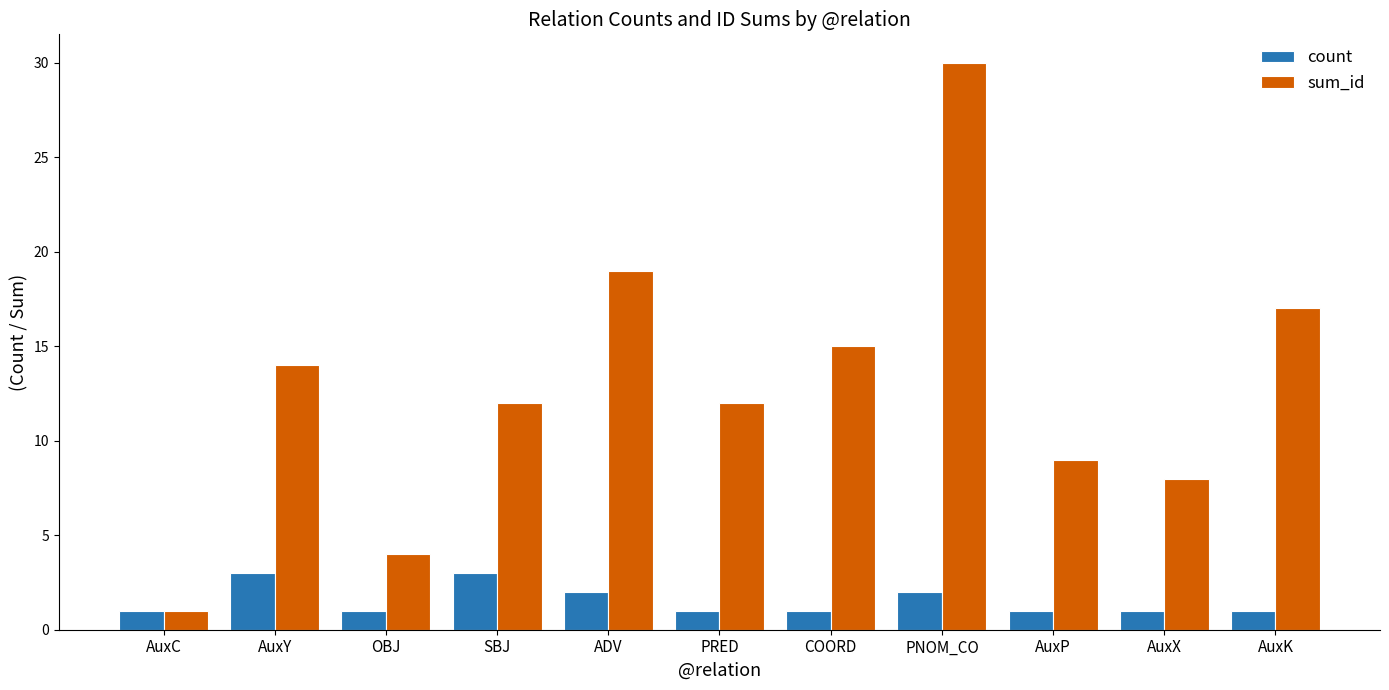

True or false: count has a value of 1 at AuxK.

True